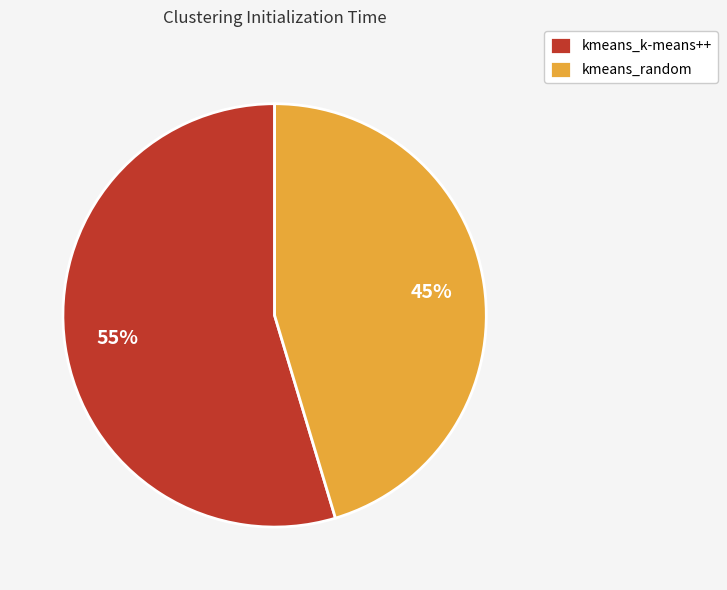

How many slices are in this pie chart?

2